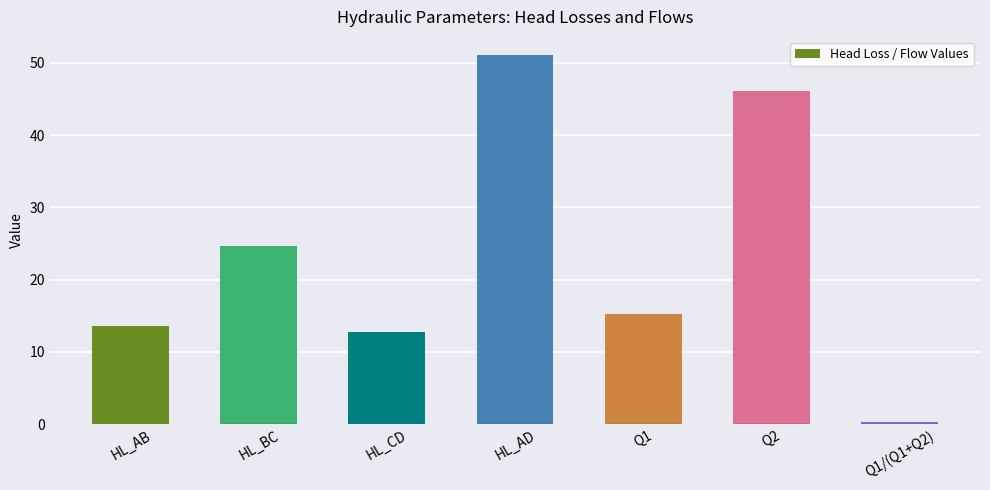

Reading left to right, transcribe all the data shown in this chart.

HL_AB=13.6	HL_BC=24.6	HL_CD=12.8	HL_AD=51.0	Q1=15.3	Q2=46.1	Q1/(Q1+Q2)=0.2